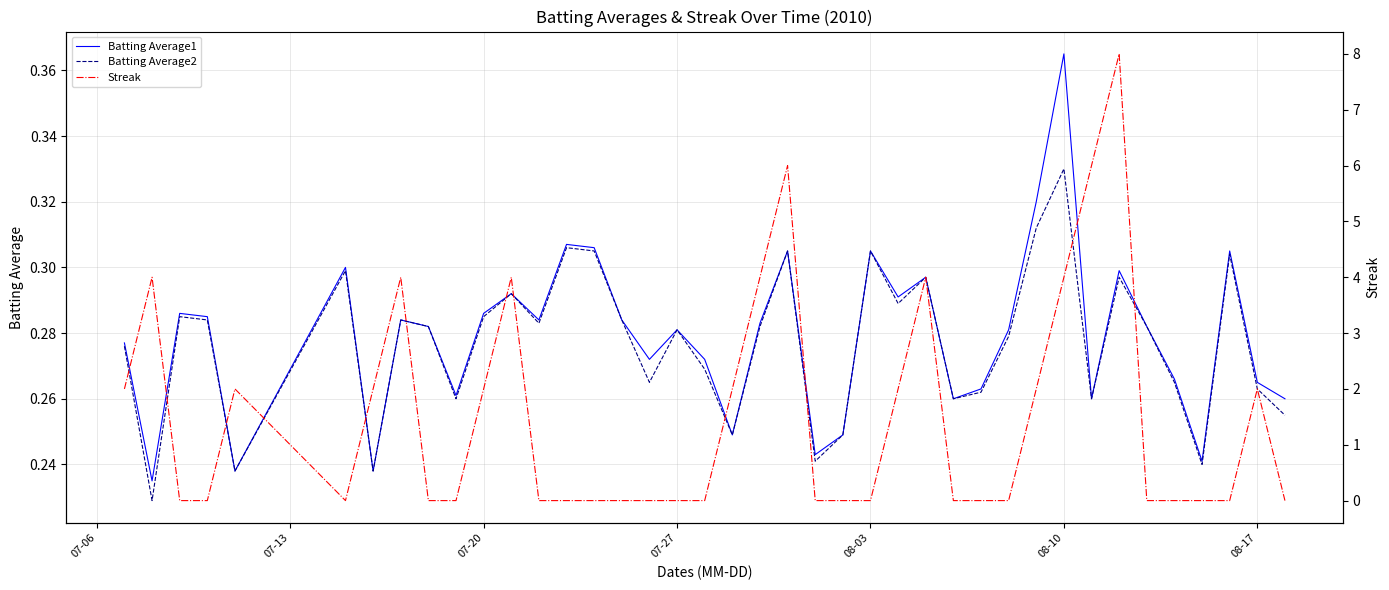

After their last crossing, which series has the higher values: Streak or Batting Average1?

Batting Average1